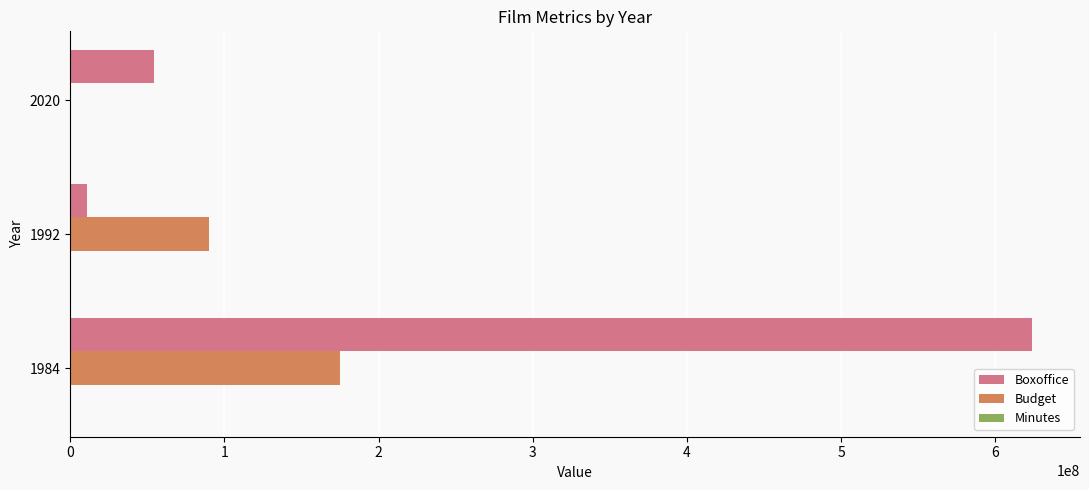

At which category is the sum across all series the highest?

1984